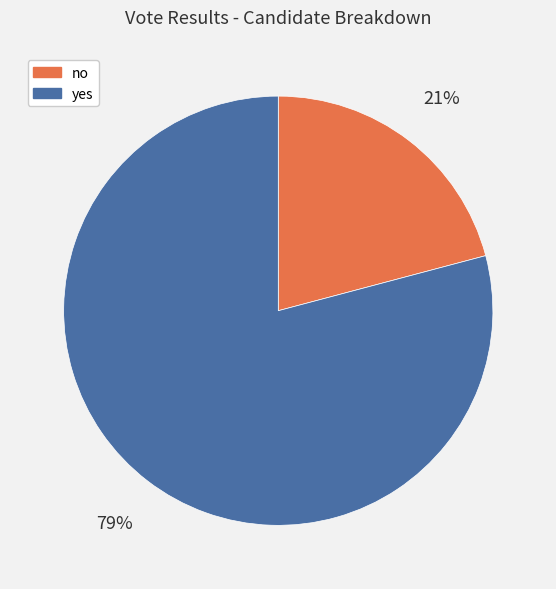

Which has a higher value, no or yes?

yes